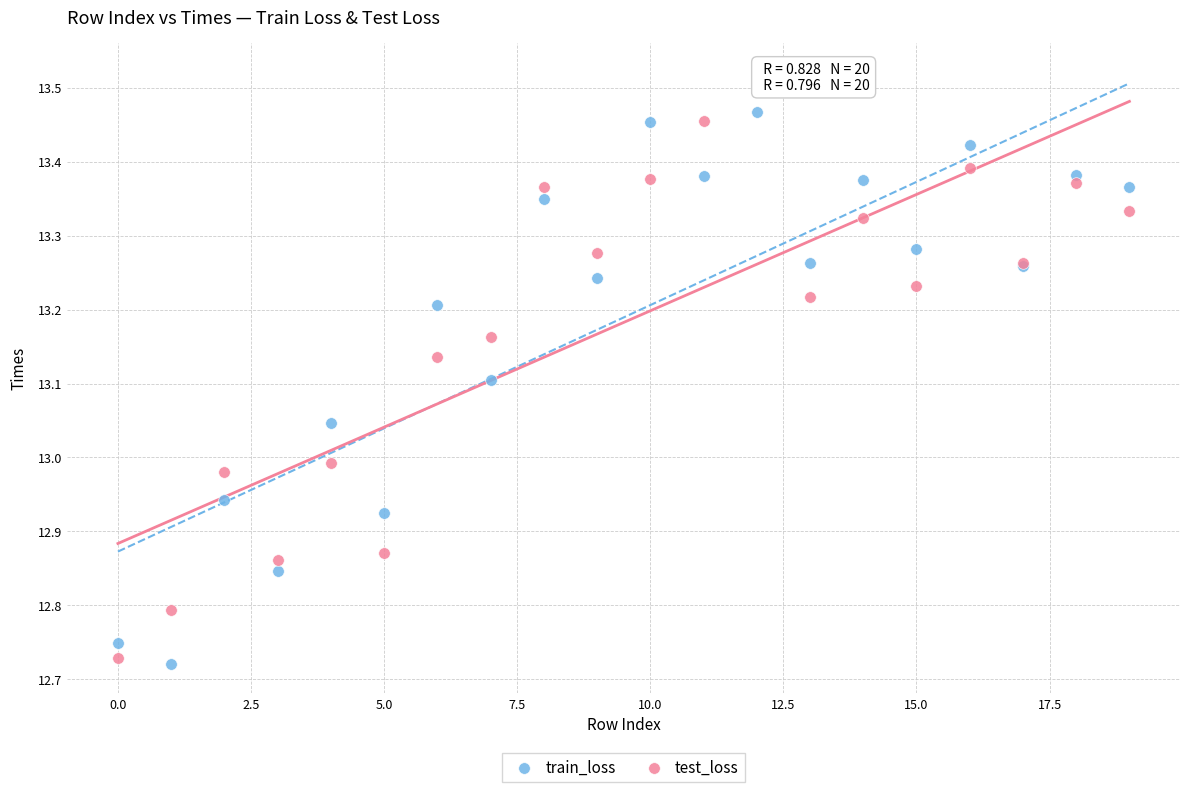

Which series has the widest spread of Y values?

test_loss